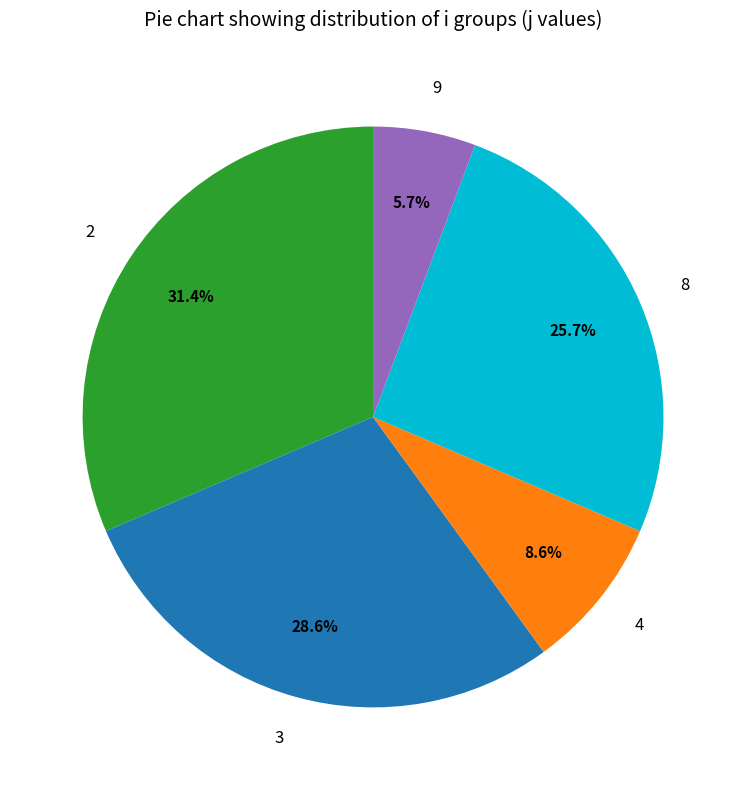

Is there a majority slice in this chart?

No